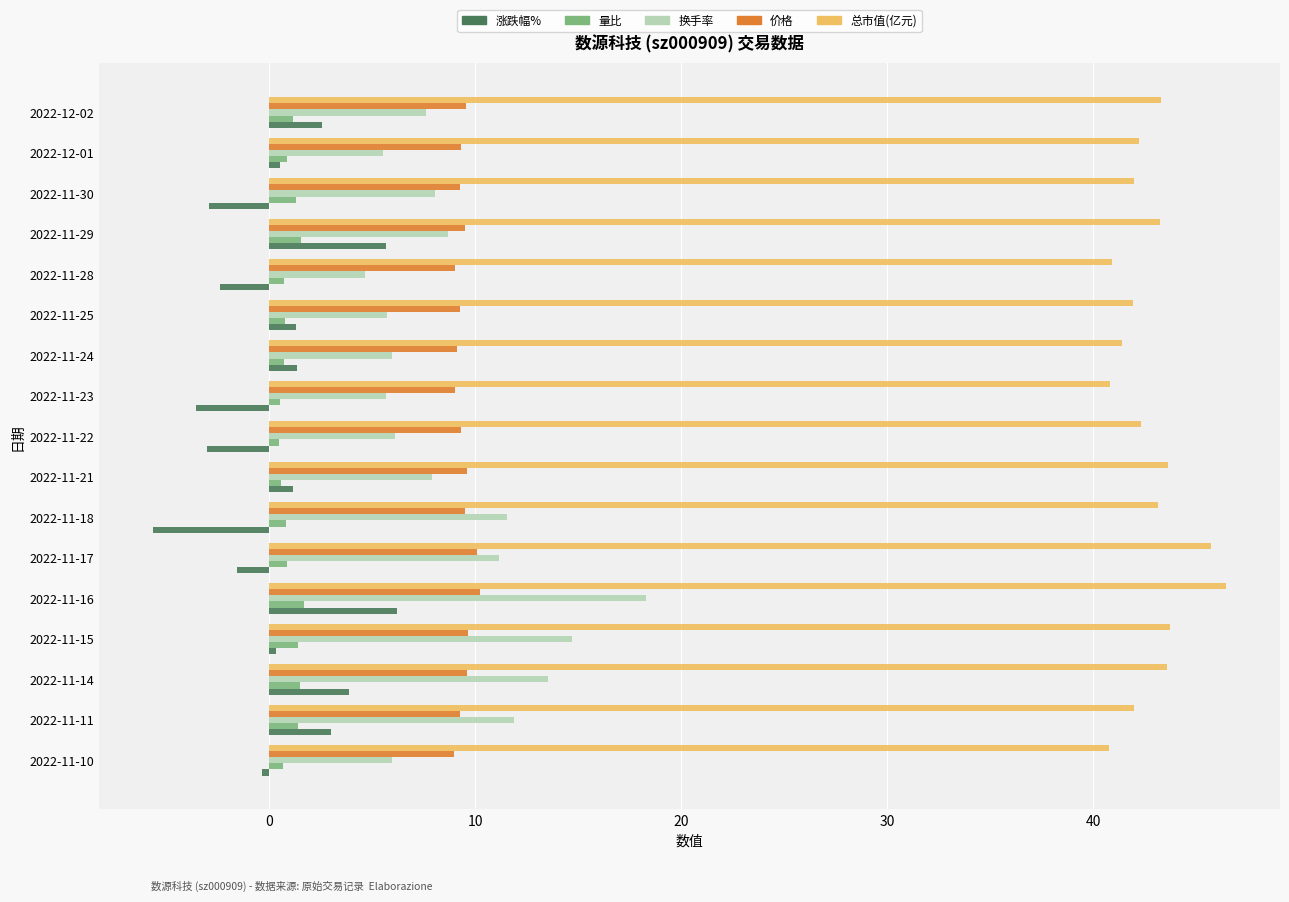

What is the maximum value shown in the chart?

46.5